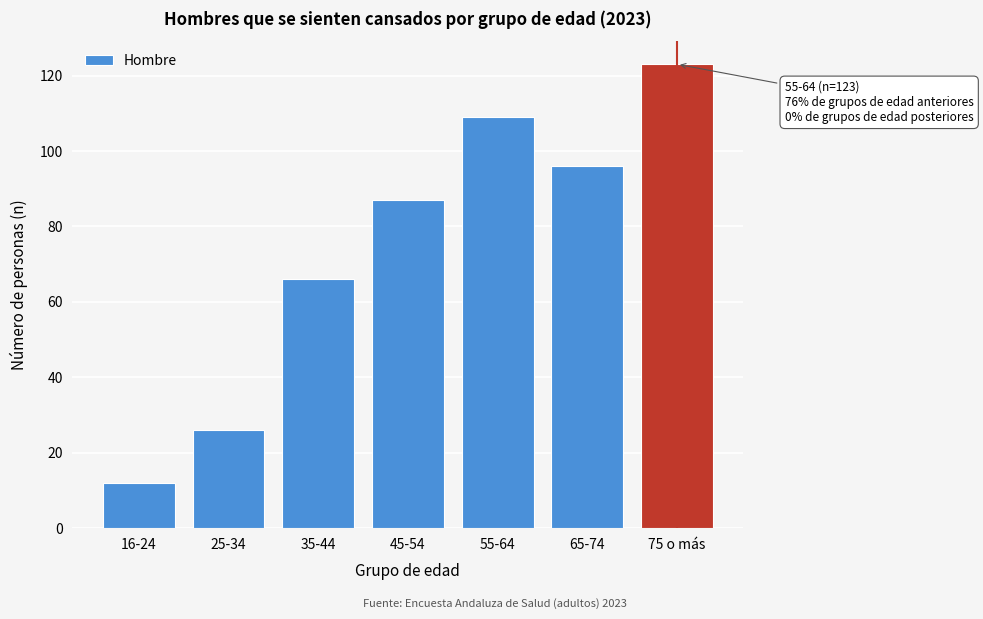

Reading left to right, extract all data points from this chart.

12	26	66	87	109	96	123